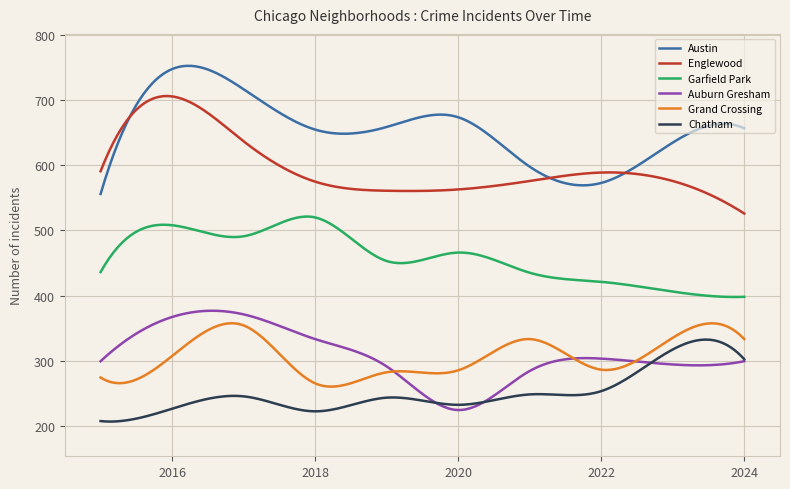

What is the maximum value for Austin?

753.0